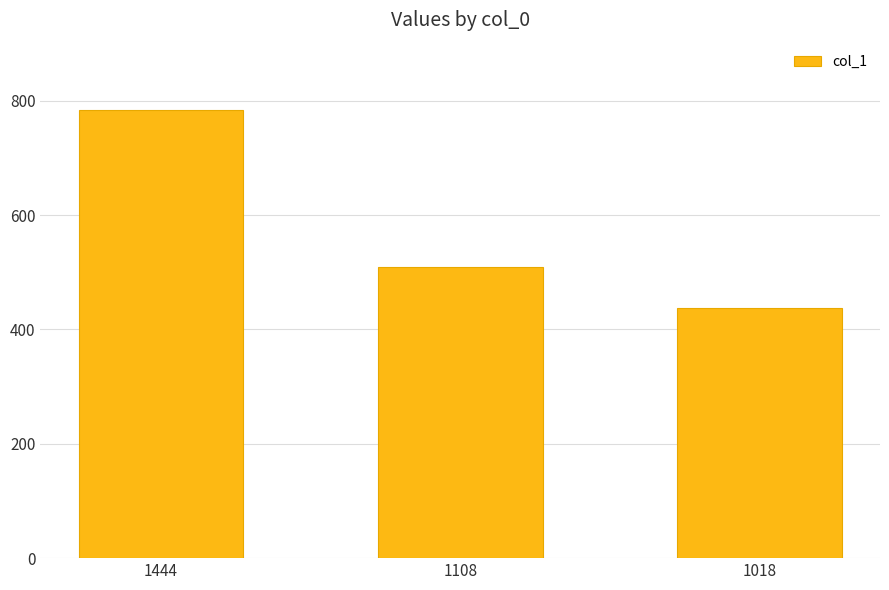

How many bars are there in total?

3